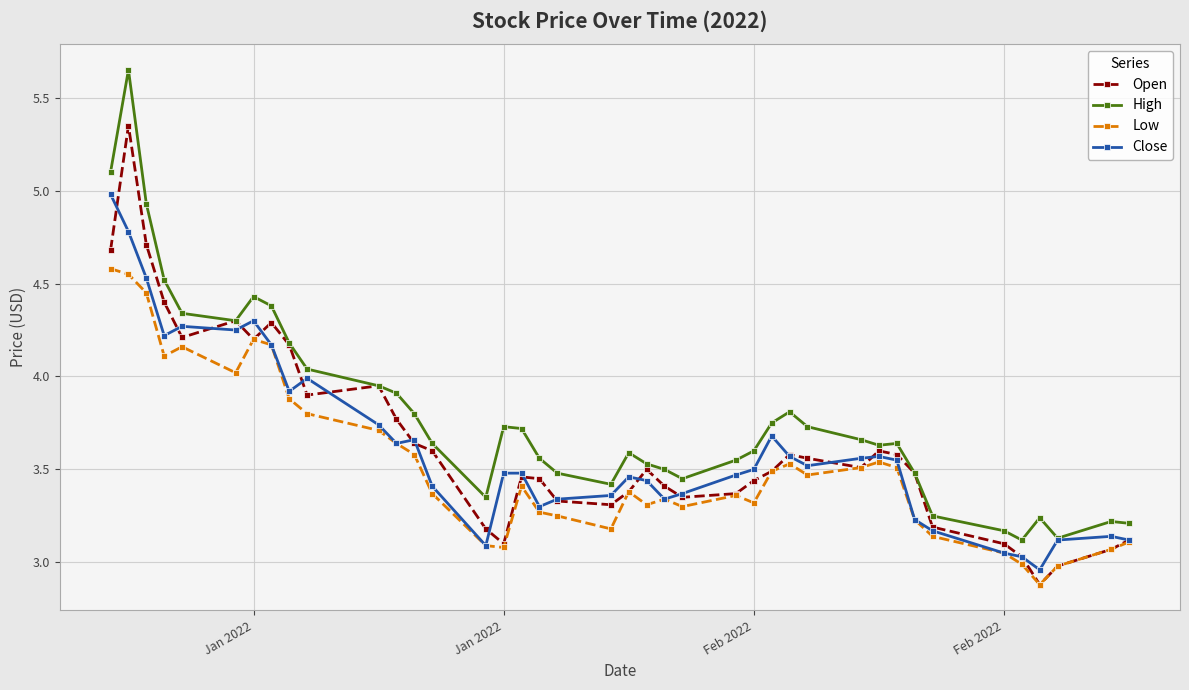

Which series has the largest total across all categories?

High